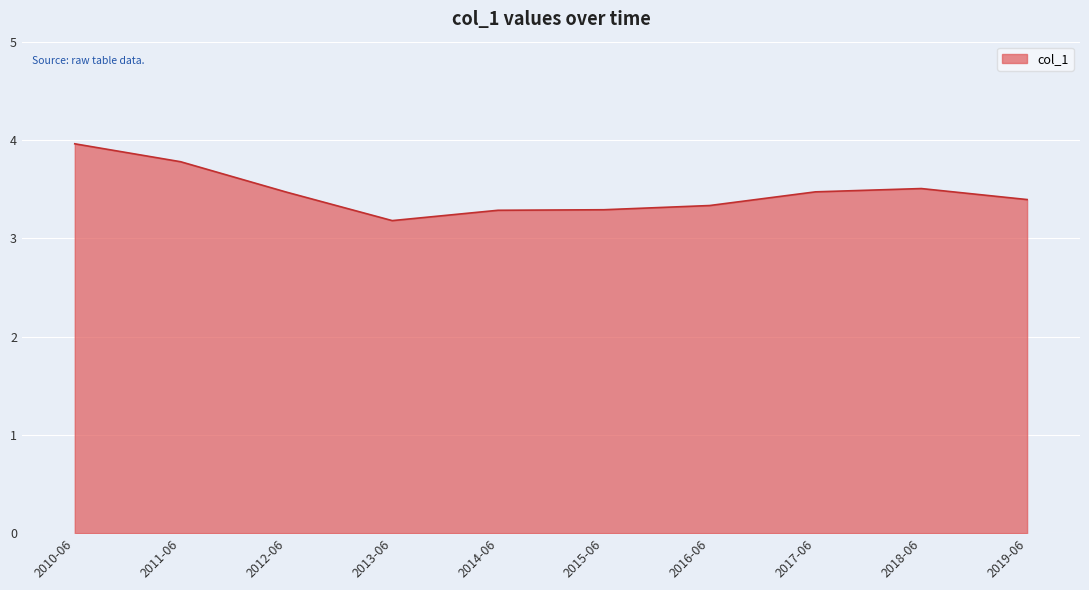

Reading left to right, what are all the values shown in this chart?

4.0	3.8	3.5	3.2	3.3	3.3	3.3	3.5	3.5	3.4